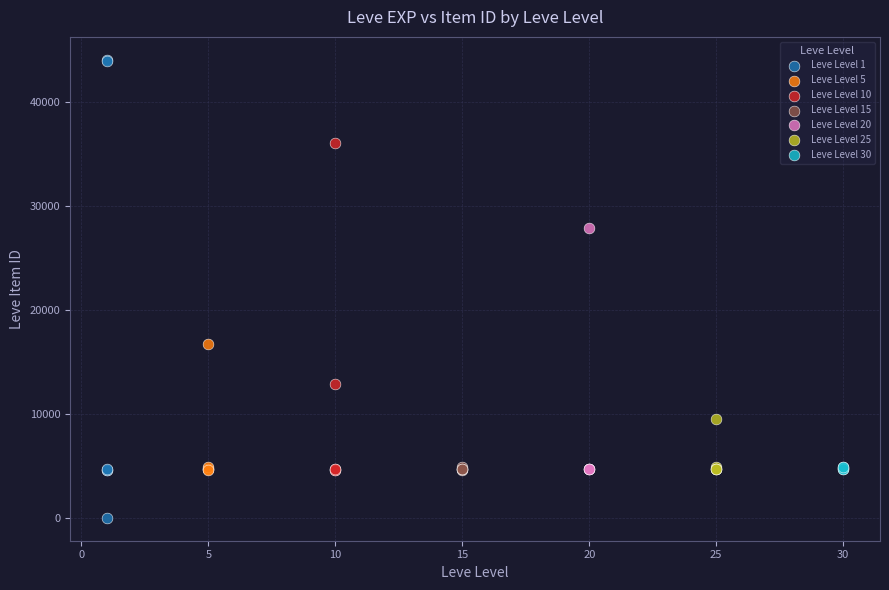

Which series reaches the maximum Y coordinate?

Leve Level 1